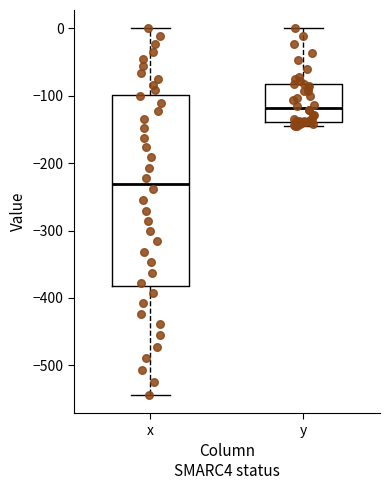

Which box's median line is the highest?

y